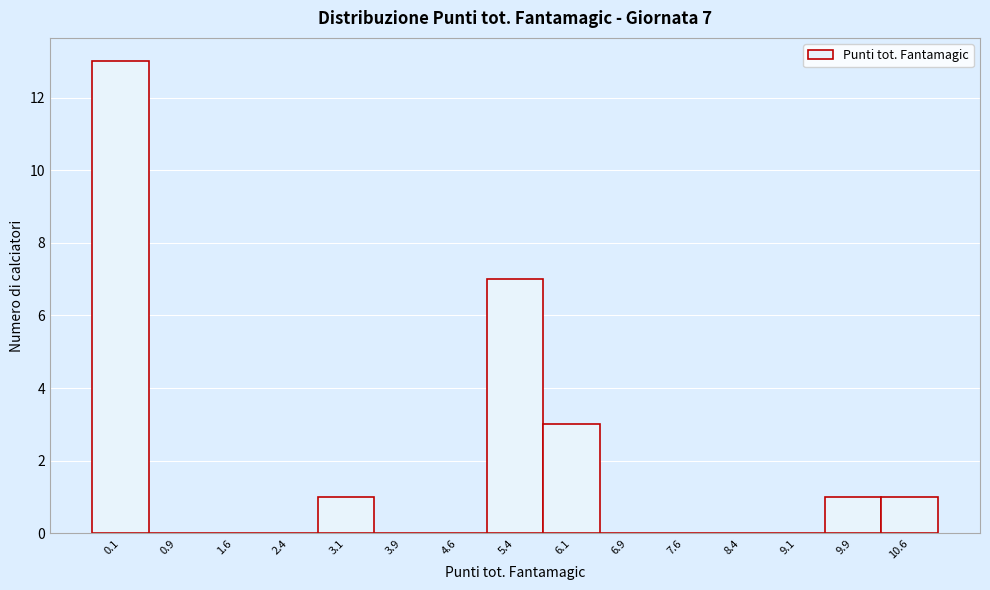

Over which range of the x-axis is the bar tallest?

-0.25 to 0.50